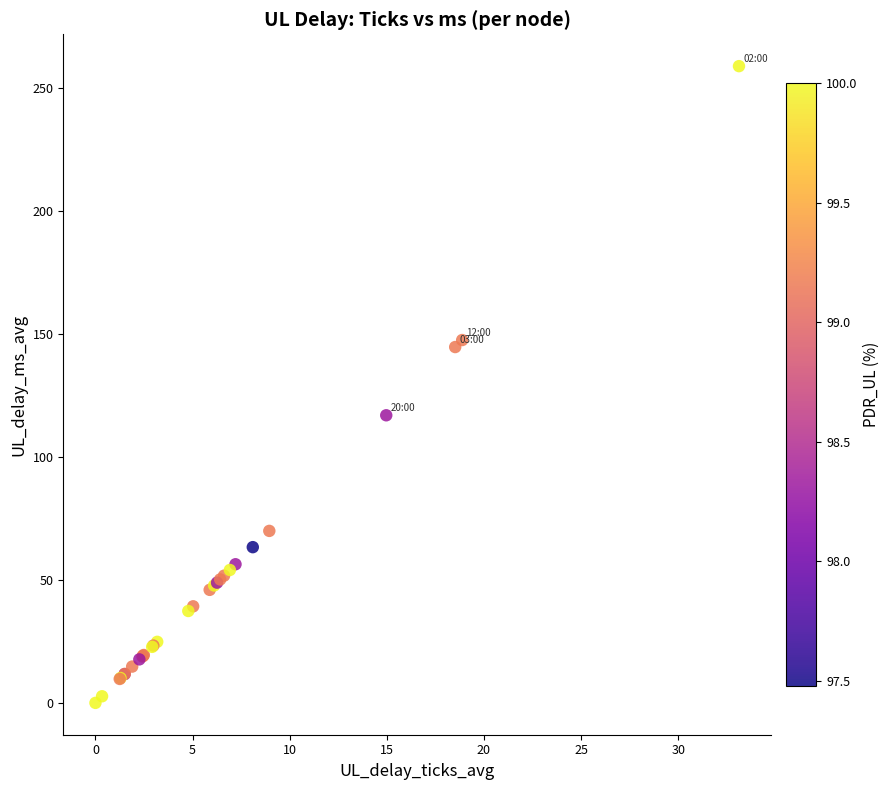

What Y value in the scatter plot is closest to 129?

116.9